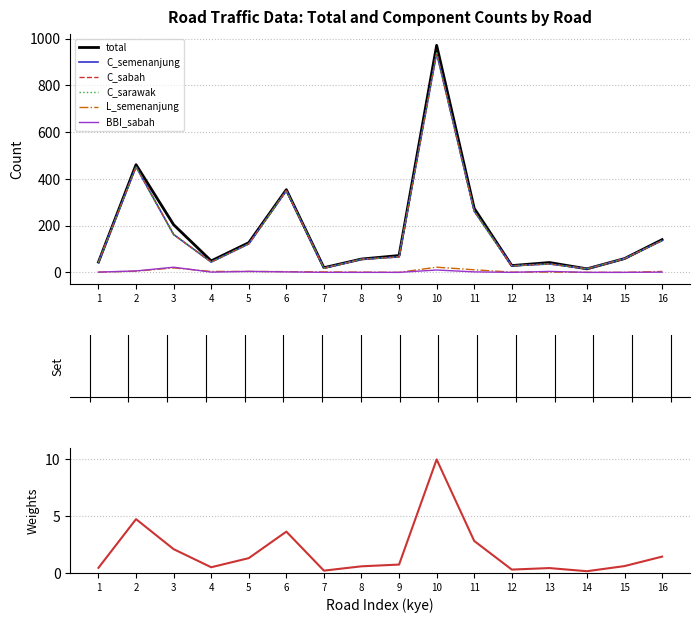

True or false: C_sarawak has a value of 204 at 16.

False